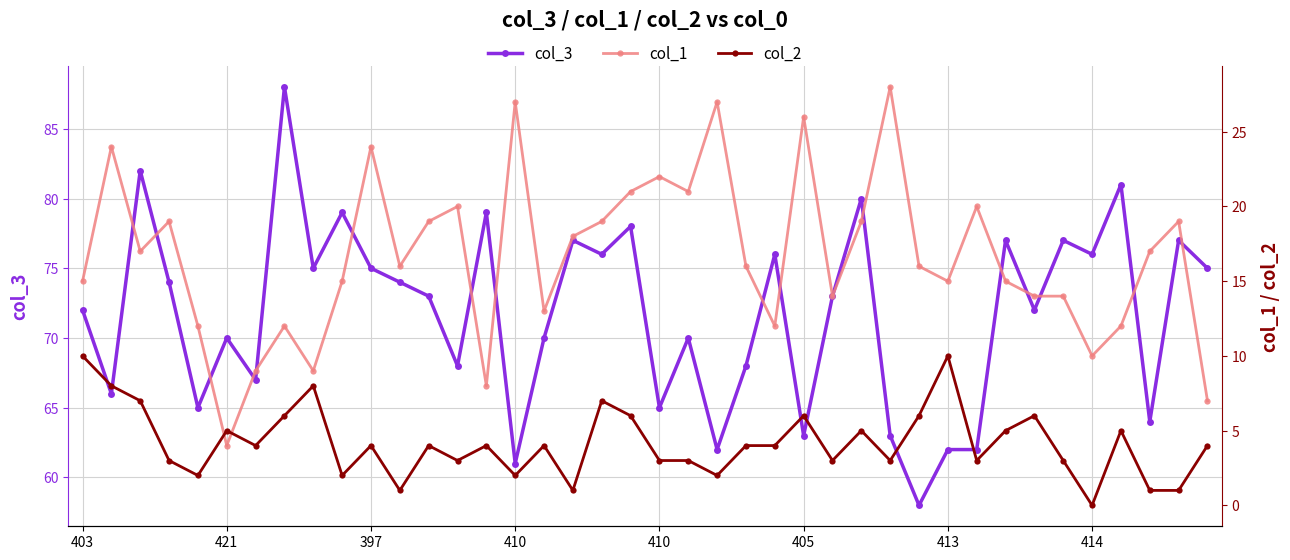

What is the greatest value displayed?

88